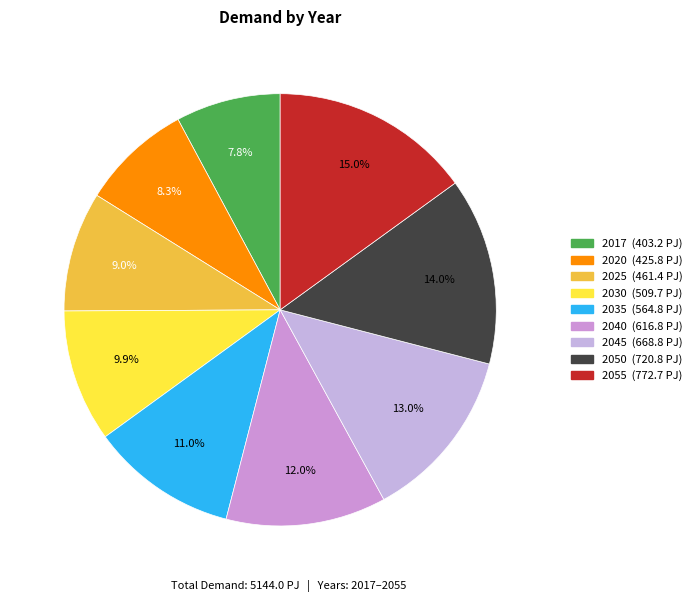

What is the ratio of the value at 2035 to the value at 2045?

0.8